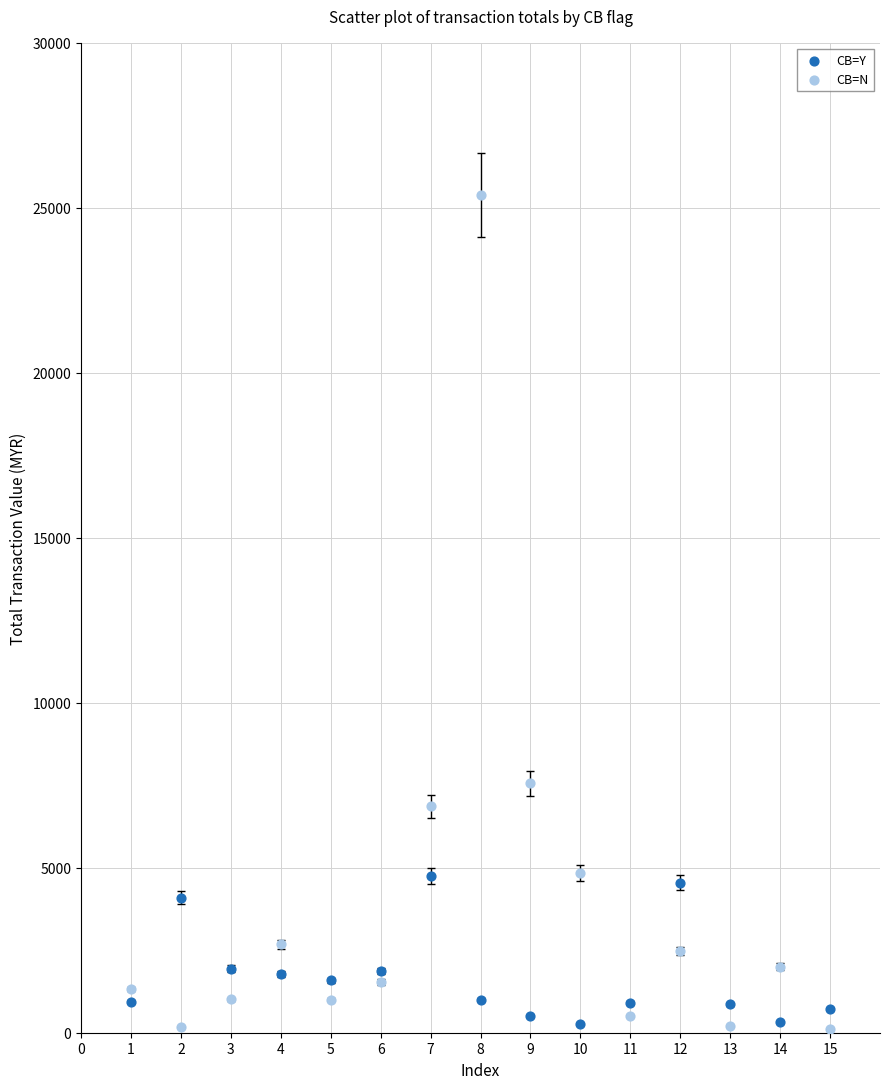

Which series reaches the maximum Y coordinate?

CB=N